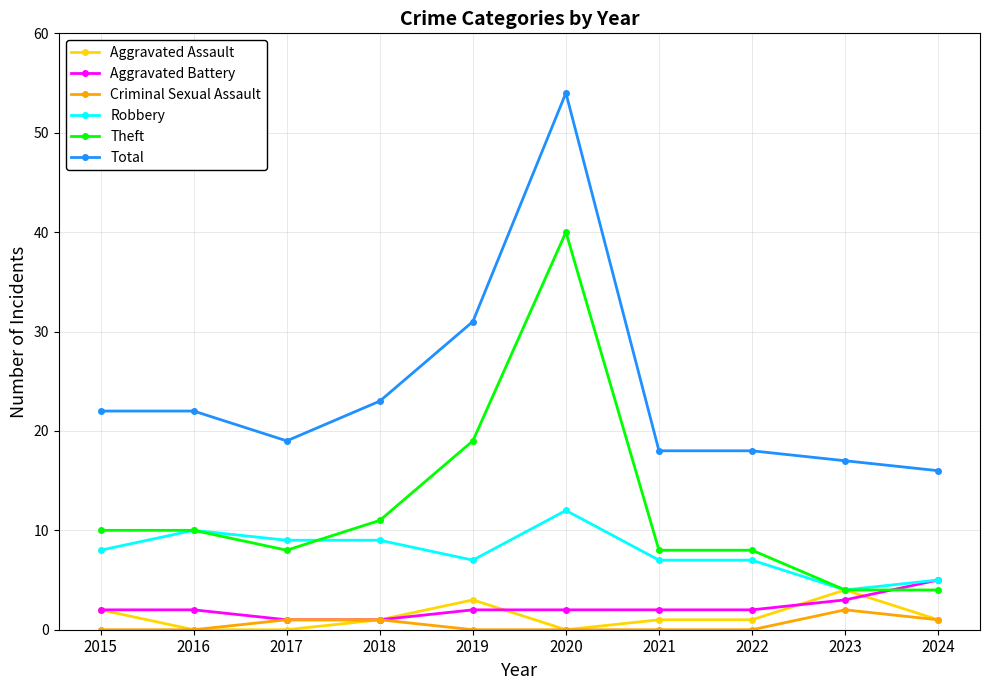

The value of Criminal Sexual Assault at 2023 is 2. True or false?

True